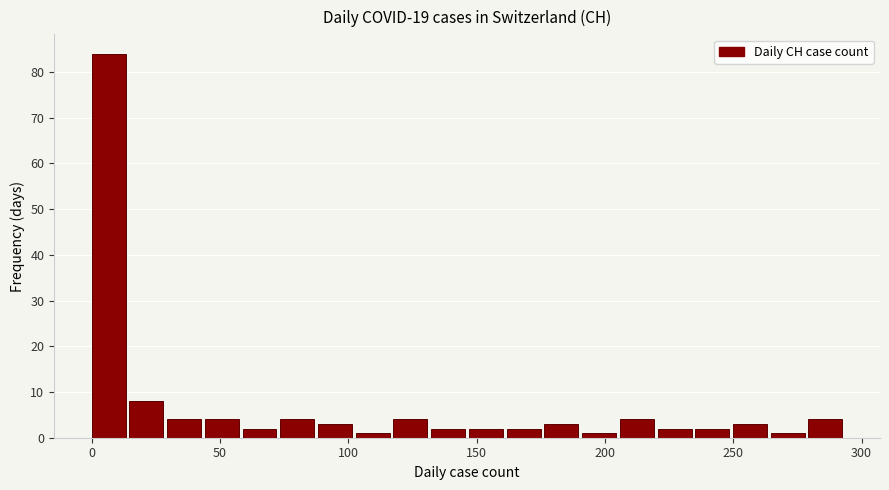

Read against the x-axis, roughly where is the centre of the tallest bar?

5